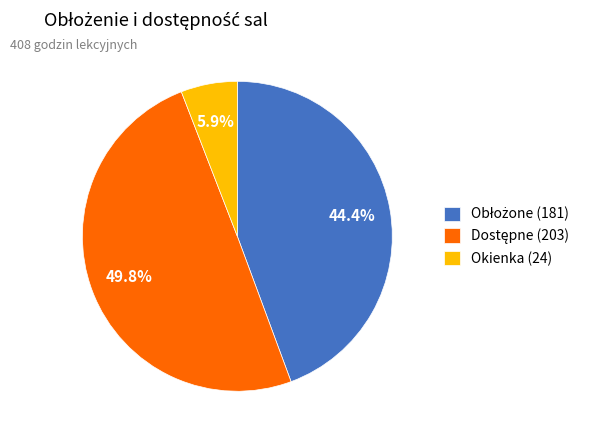

Which slice is the smallest?

Okienka (24)